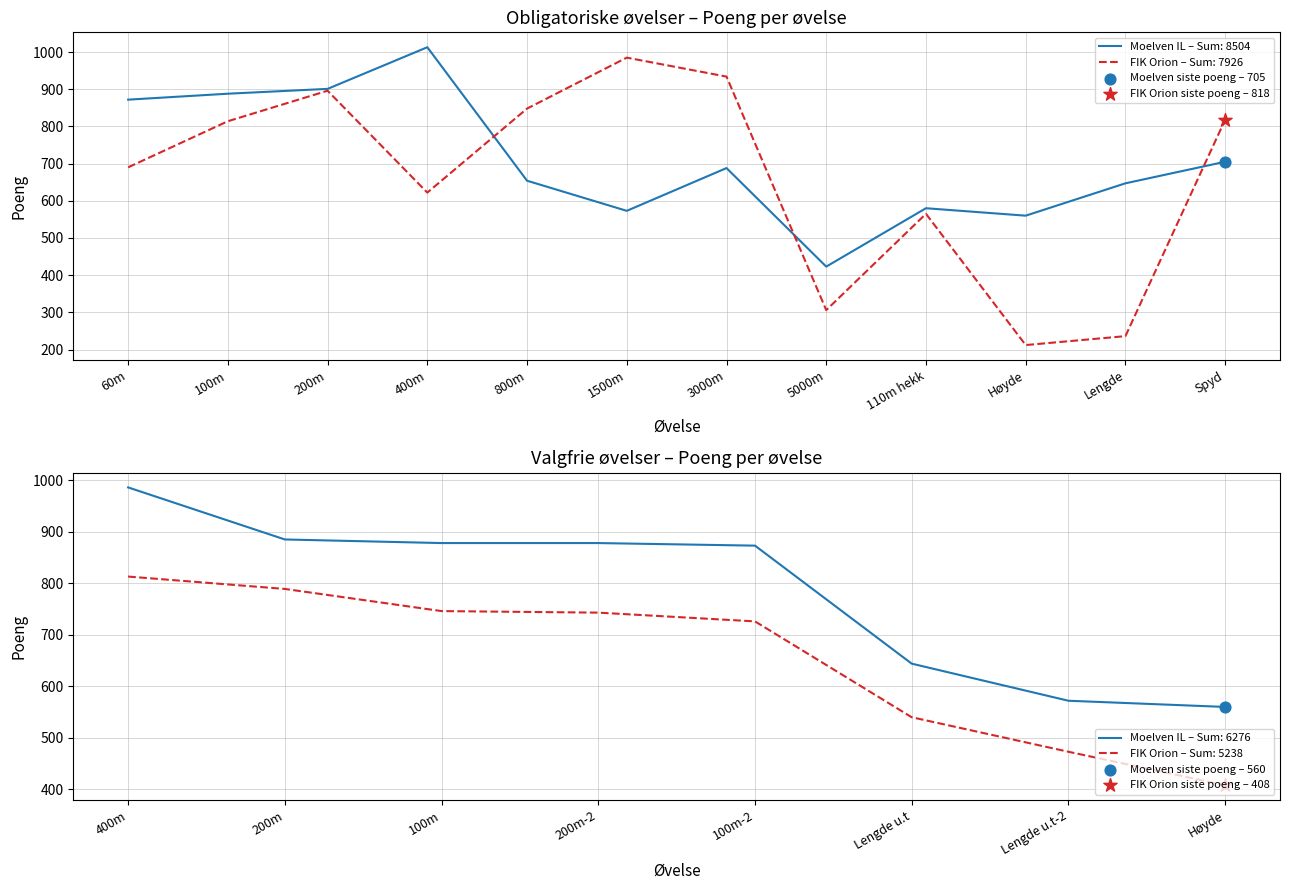

Which category has the lowest value in the Moelven IL – Sum: 8504 series?

5000m